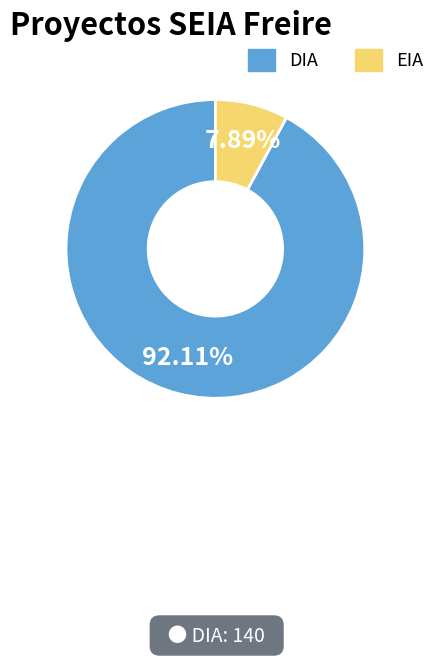

To the nearest percent, what is the combined percentage of DIA and EIA?

100%